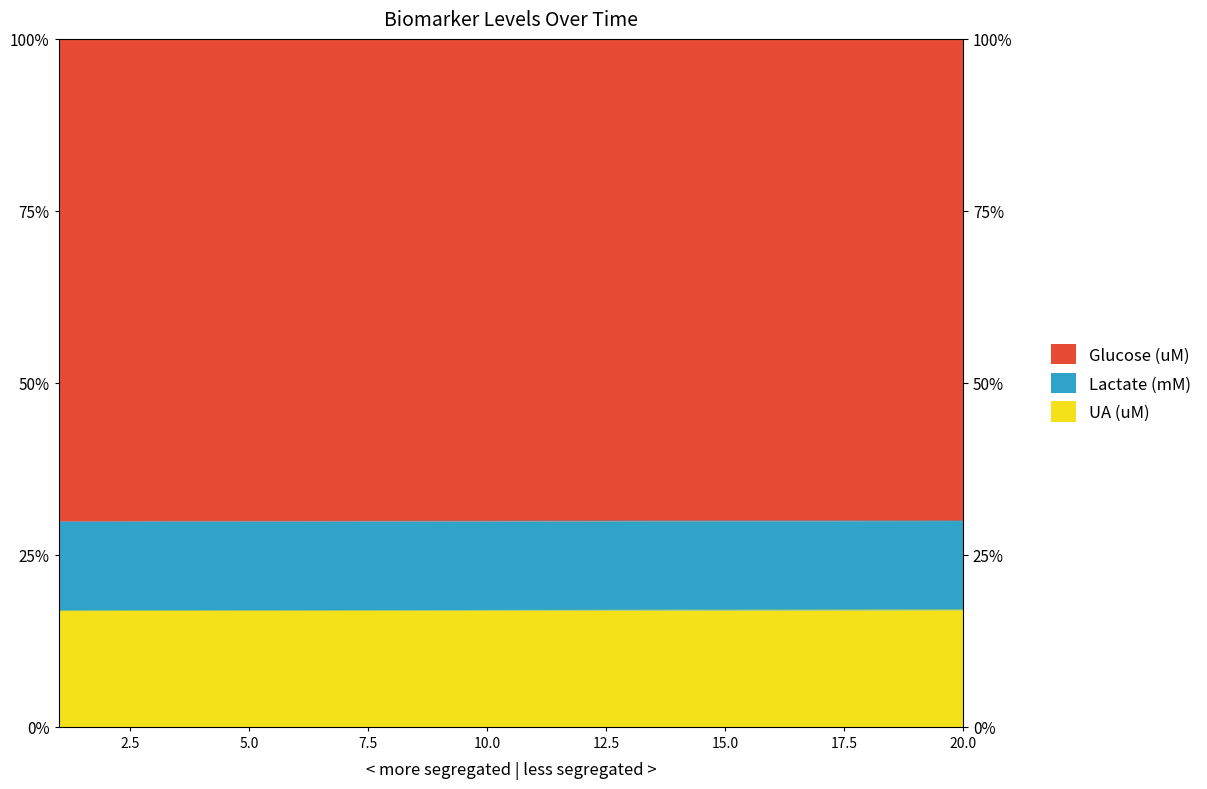

True or false: Glucose (uM) and Lactate (mM) intersect in this chart.

False